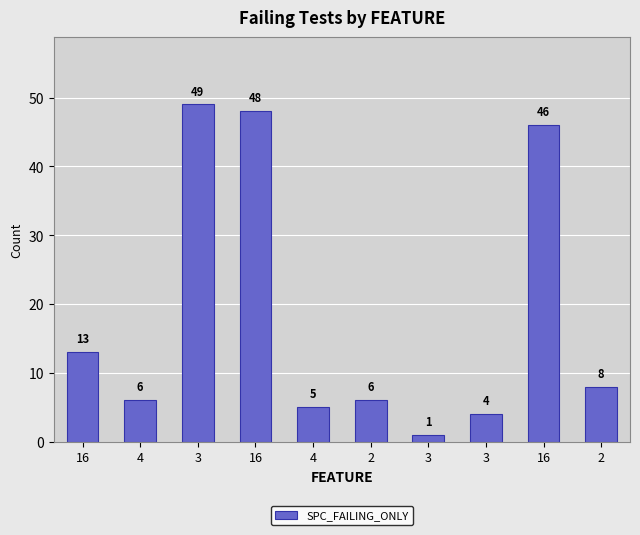

Which has a higher value, 16 or 2?

16